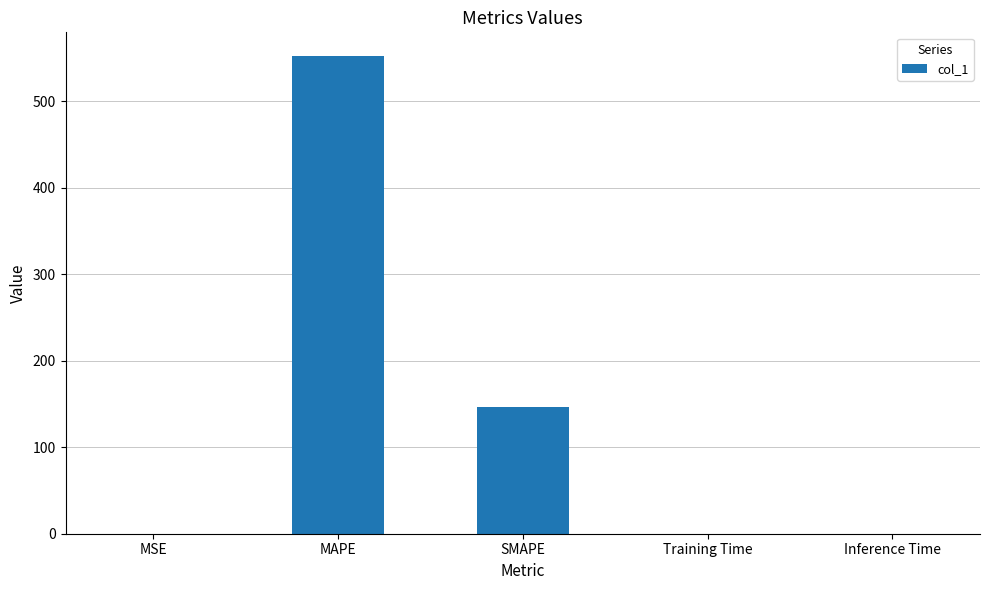

What is the approximate value at SMAPE?

146.8